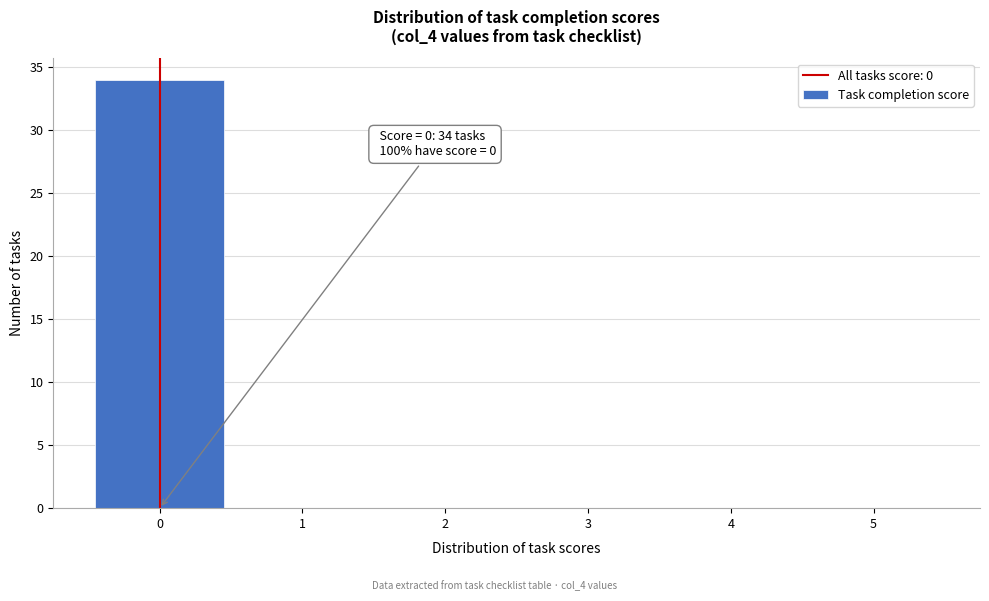

Over which range of the x-axis is the bar tallest?

-0.5 to 0.5